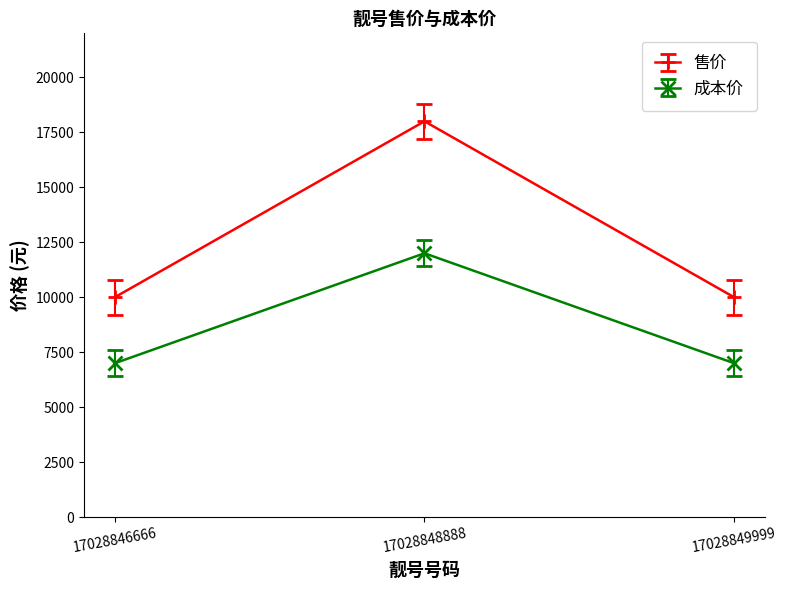

Rank the series by their maximum value, from highest to lowest.

售价, 成本价